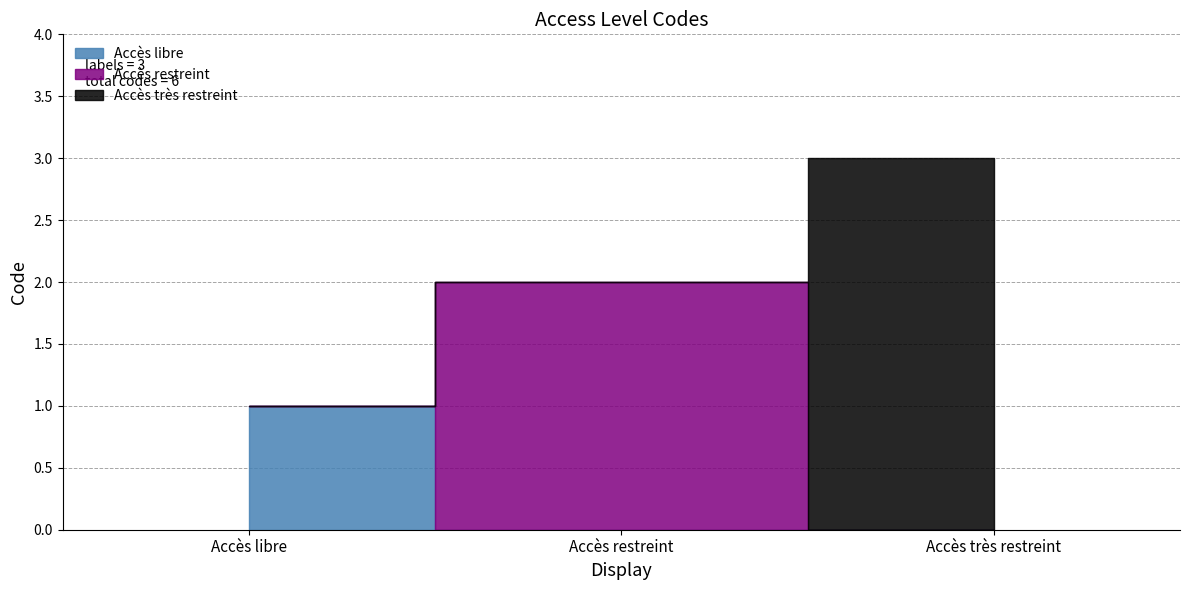

Does the chart have visible grid lines?

Yes